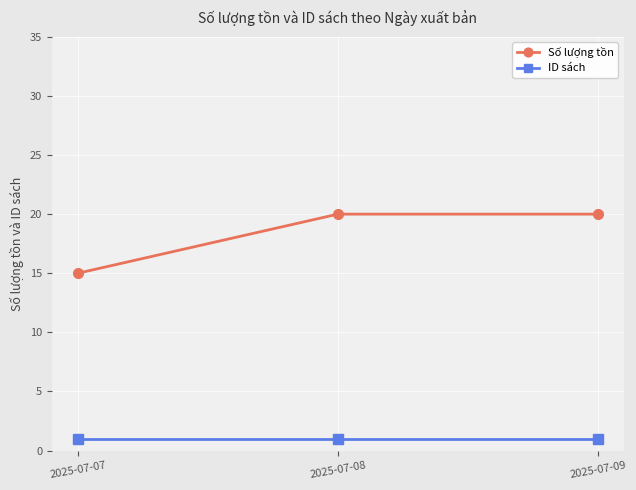

Reading left to right, what are all the values shown in this chart?

Số lượng tồn: 2025-07-07=15	2025-07-08=20	2025-07-09=20
ID sách: 2025-07-07=1	2025-07-08=1	2025-07-09=1